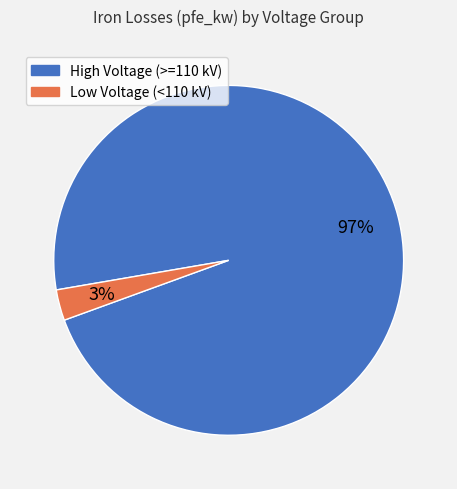

Does any single category account for the majority?

Yes